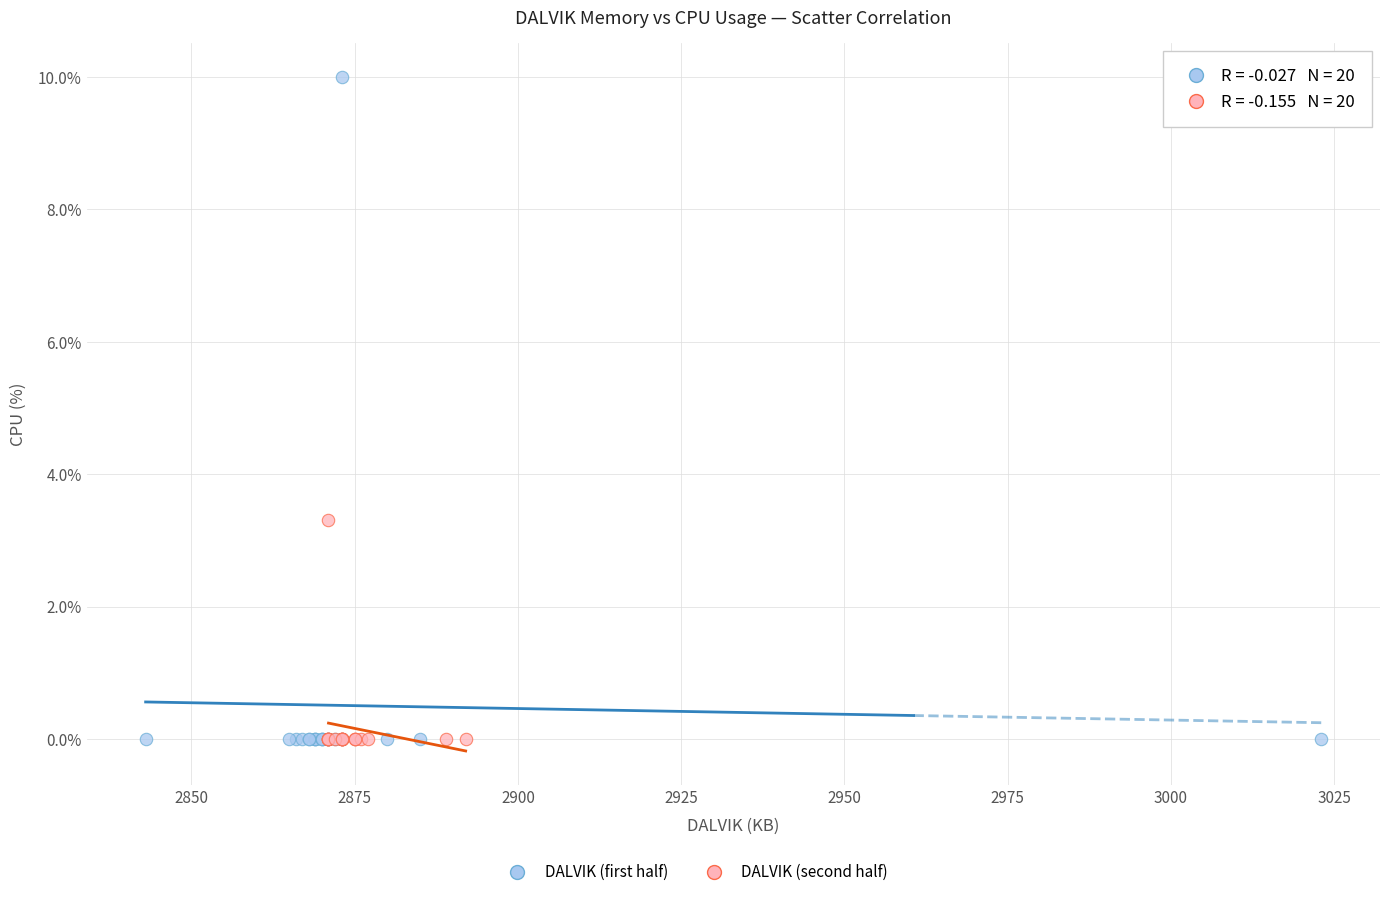

Which series has the largest Y range (max minus min)?

DALVIK (first half)